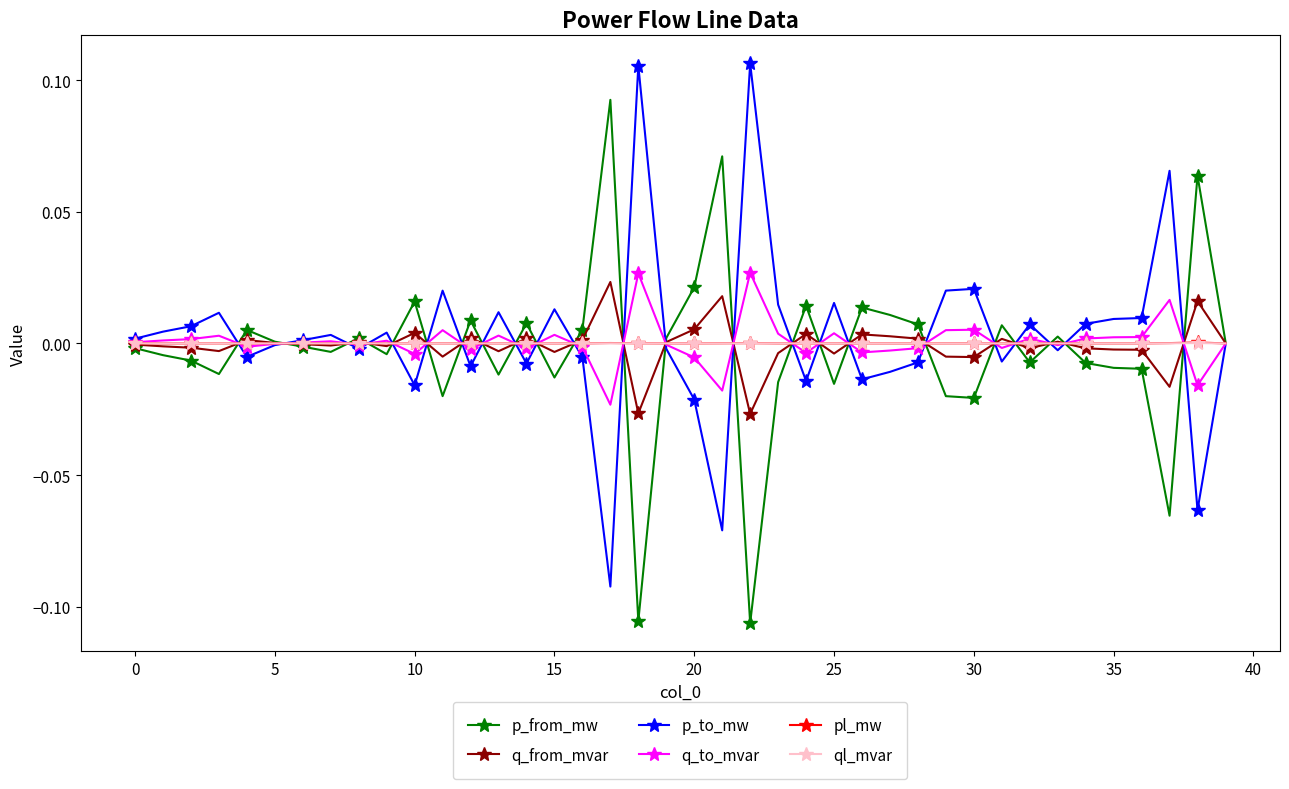

True or false: ql_mvar has more than 0 interior local peaks.

True